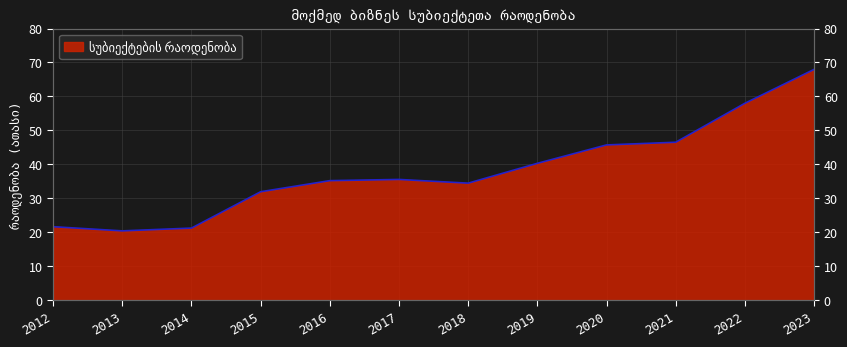

What is the smallest value displayed?

20.4